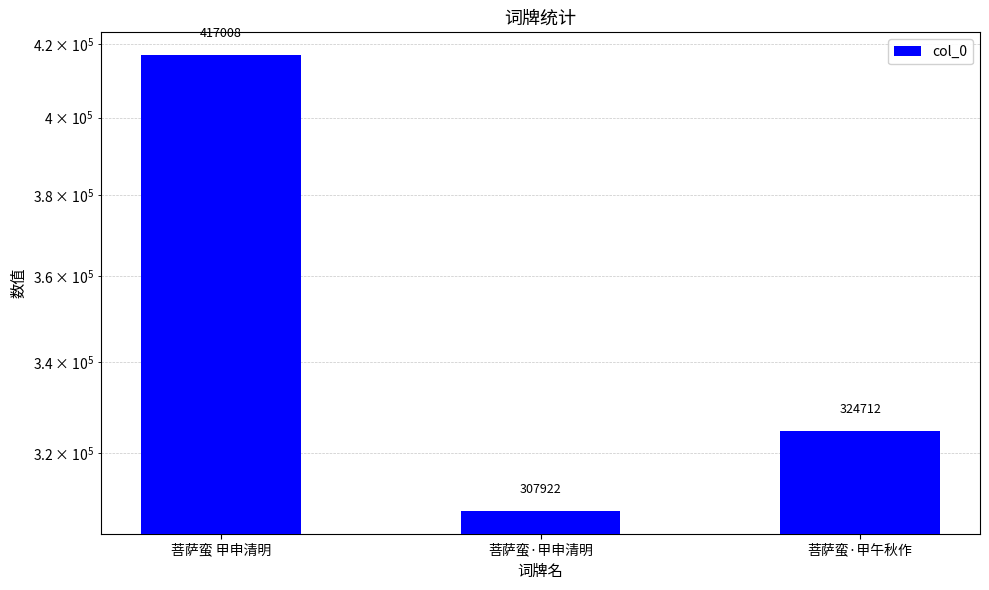

Where is the data nearest to the value 362465?

菩萨蛮·甲午秋作